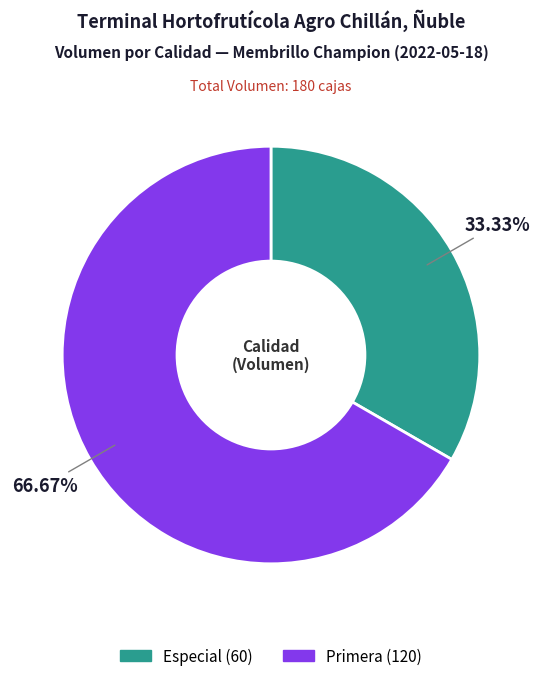

How many slices are in this pie chart?

2